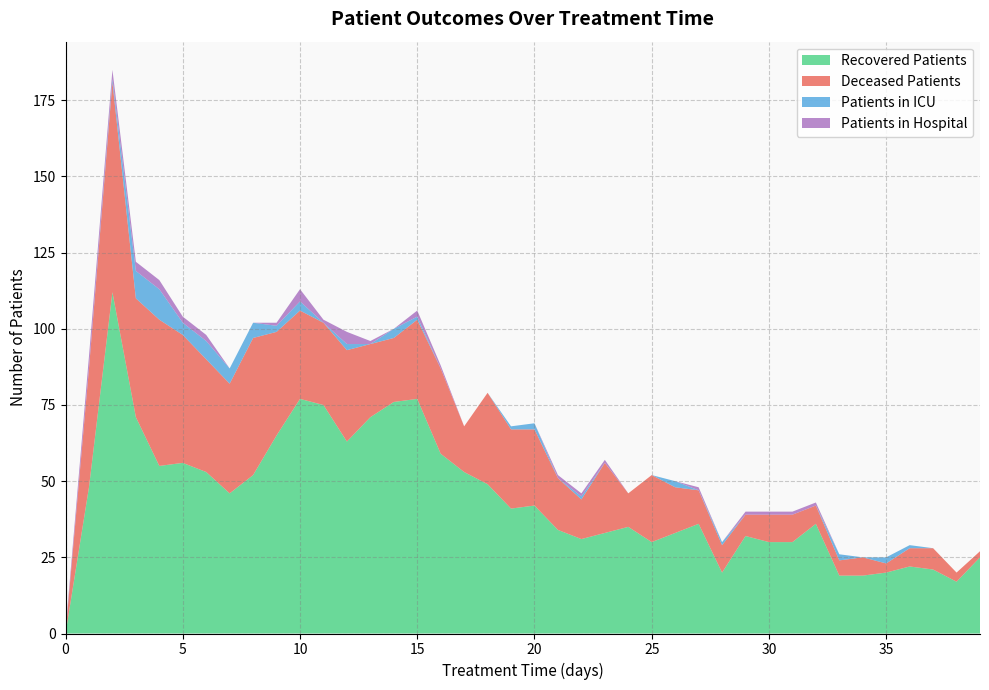

Reading right to left, transcribe all the data shown in this chart.

patients_in_hospital: 39=0	38=0	37=0	36=0	35=0	34=0	33=0	32=1	31=1	30=1	29=1	28=0	27=1	26=0	25=0	24=0	23=1	22=1	21=1	20=0	19=0	18=0	17=0	16=1	15=2	14=0	13=1	12=4	11=1	10=4	9=1	8=0	7=0	6=2	5=2	4=3	3=3	2=3	1=4	0=1
patients_in_icu: 39=0	38=0	37=0	36=1	35=2	34=0	33=2	32=0	31=0	30=0	29=0	28=1	27=0	26=2	25=0	24=0	23=0	22=1	21=0	20=2	19=1	18=0	17=0	16=0	15=1	14=3	13=0	12=2	11=0	10=3	9=2	8=5	7=5	6=6	5=4	4=10	3=9	2=1	1=0	0=0
recovered_patients: 39=25	38=17	37=21	36=22	35=20	34=19	33=19	32=36	31=30	30=30	29=32	28=20	27=36	26=33	25=30	24=35	23=33	22=31	21=34	20=42	19=41	18=49	17=53	16=59	15=77	14=76	13=71	12=63	11=75	10=77	9=65	8=52	7=46	6=53	5=56	4=55	3=71	2=112	1=48	0=0
deceased_patients: 39=2	38=3	37=7	36=6	35=3	34=6	33=5	32=6	31=9	30=9	29=7	28=9	27=11	26=15	25=22	24=11	23=23	22=13	21=17	20=25	19=26	18=30	17=15	16=28	15=26	14=21	13=24	12=30	11=27	10=29	9=34	8=45	7=36	6=37	5=42	4=48	3=39	2=69	1=39	0=0